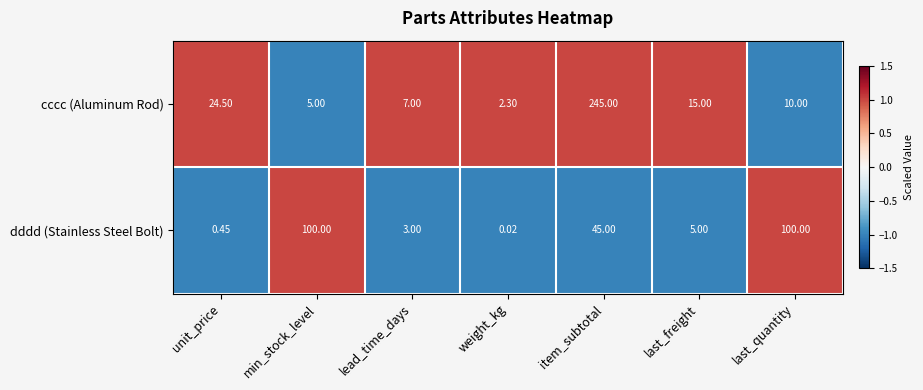

Between lead_time_days and weight_kg, which series saw the biggest shift?

cccc (Aluminum Rod)